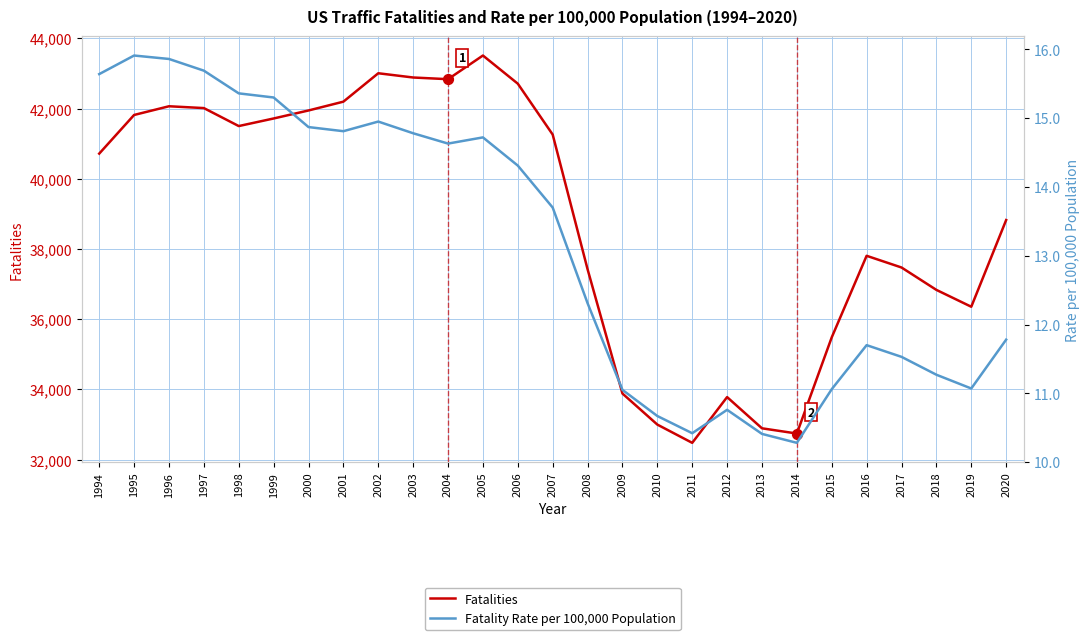

Which series has the widest spread of Y values?

Fatalities